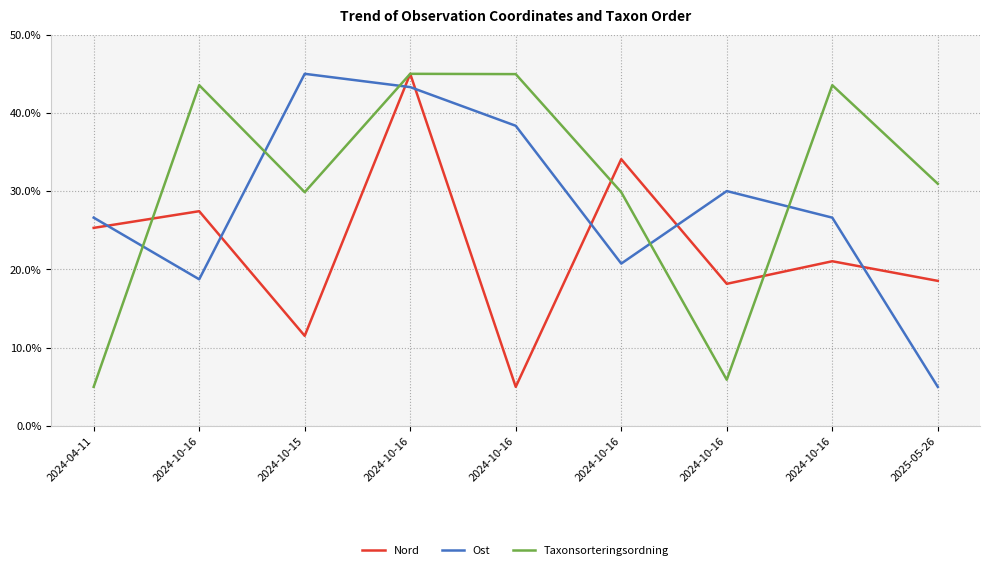

Where does the Ost series first go above 26?

2024-04-11